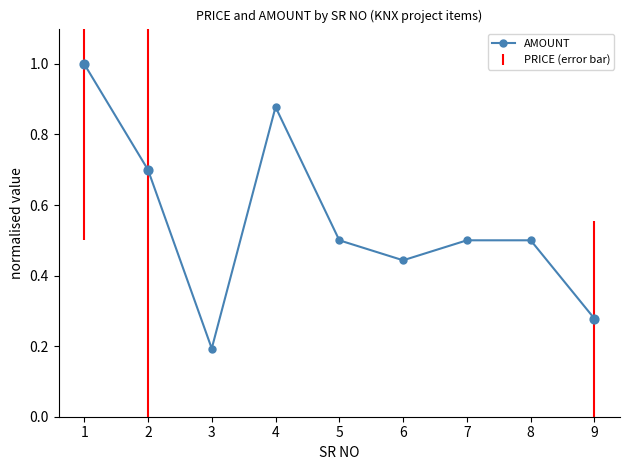

Between 3 and 6, which is larger?

6